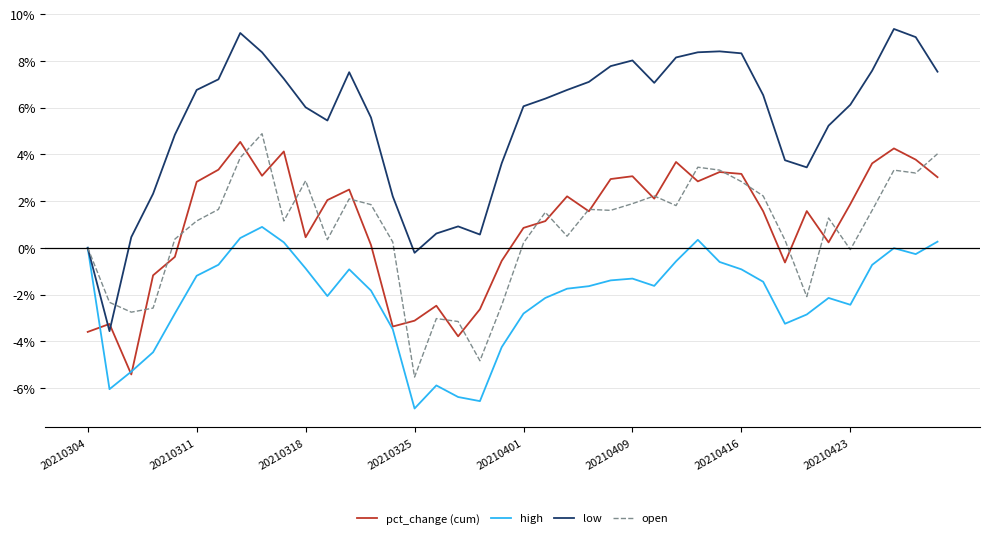

In pct_change (cum), how many points are higher than both neighbors (excluding endpoints)?

11